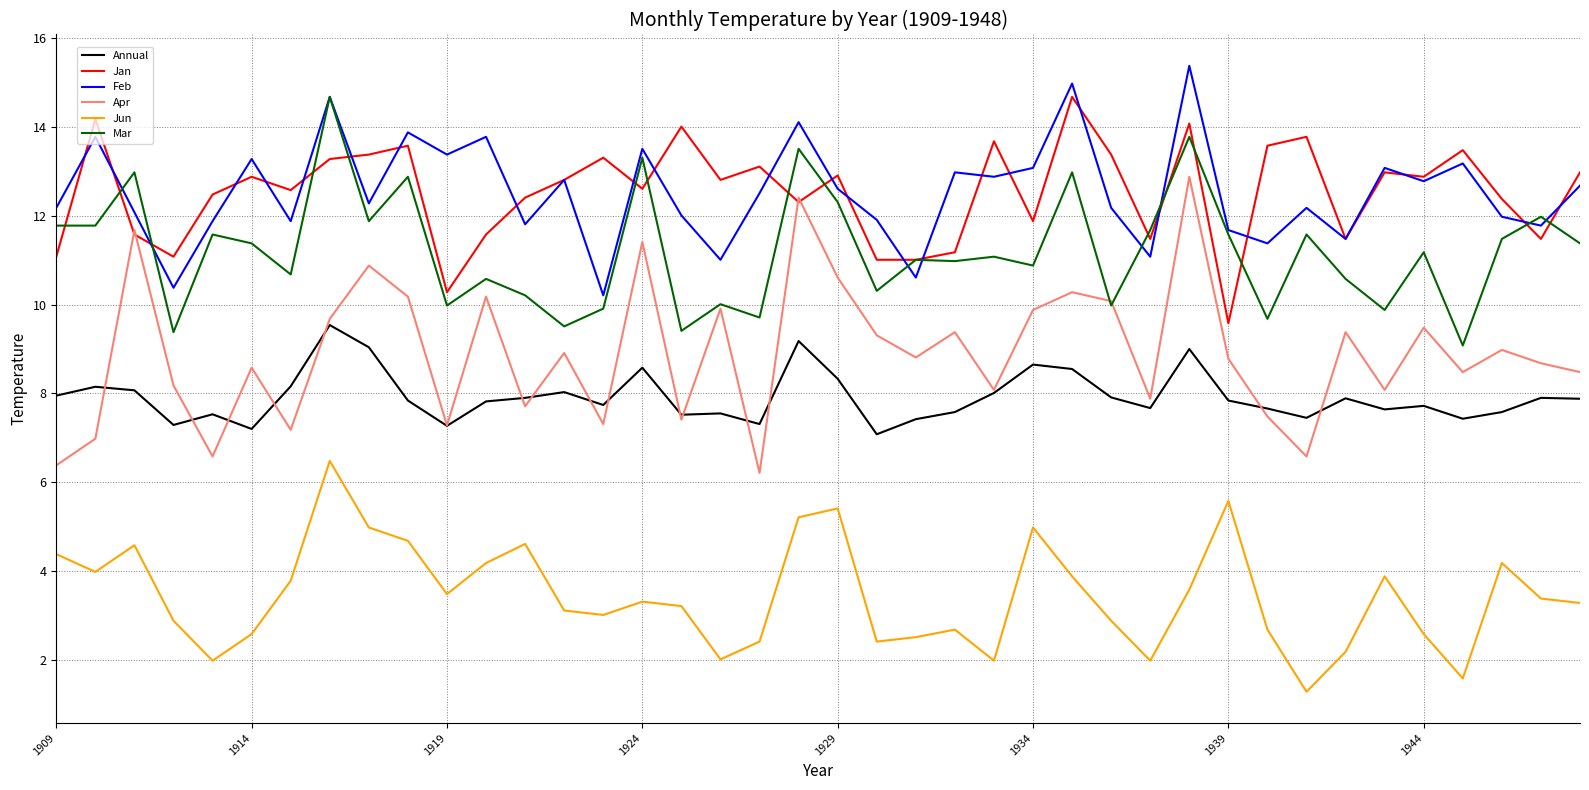

True or false: Jun and Mar cross at least once.

False